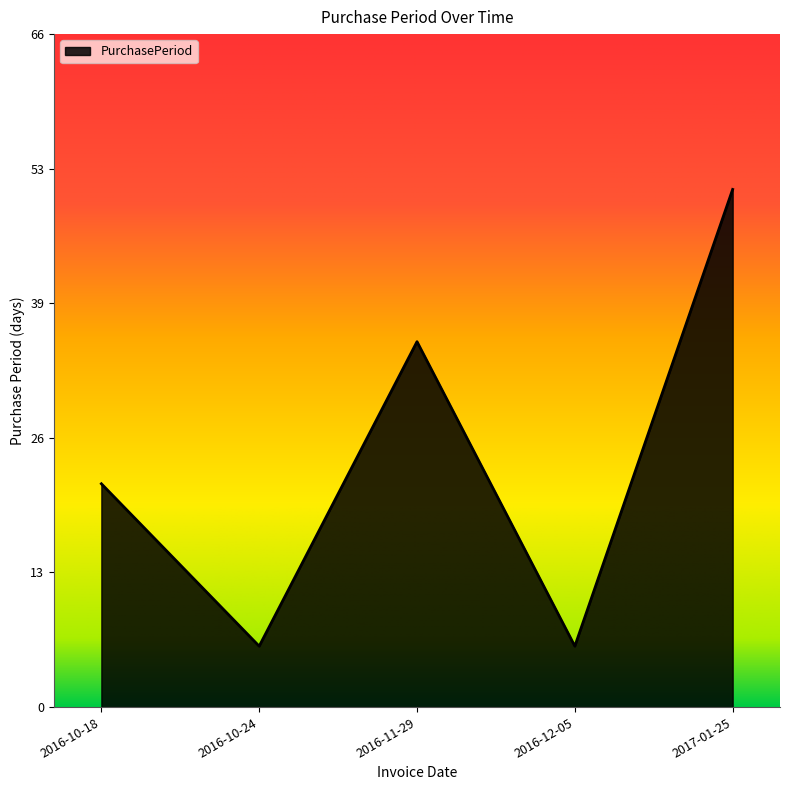

What is the value of the 2nd point from the left?

6